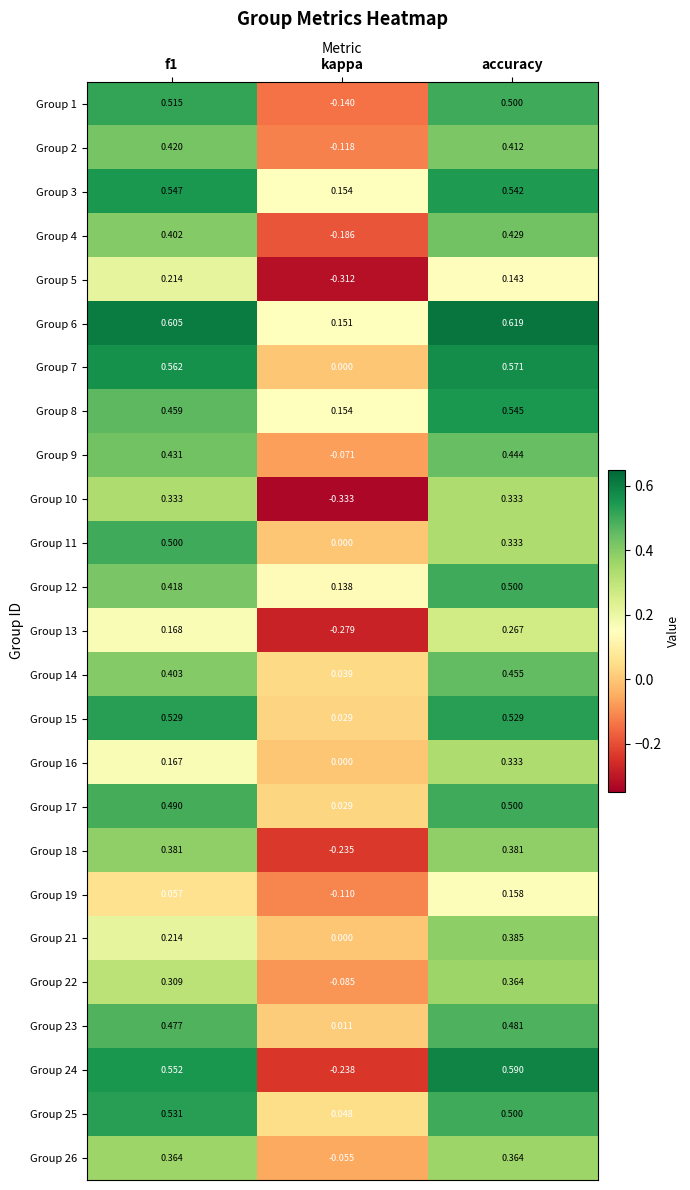

How many negative values does the Group 26 series have?

1